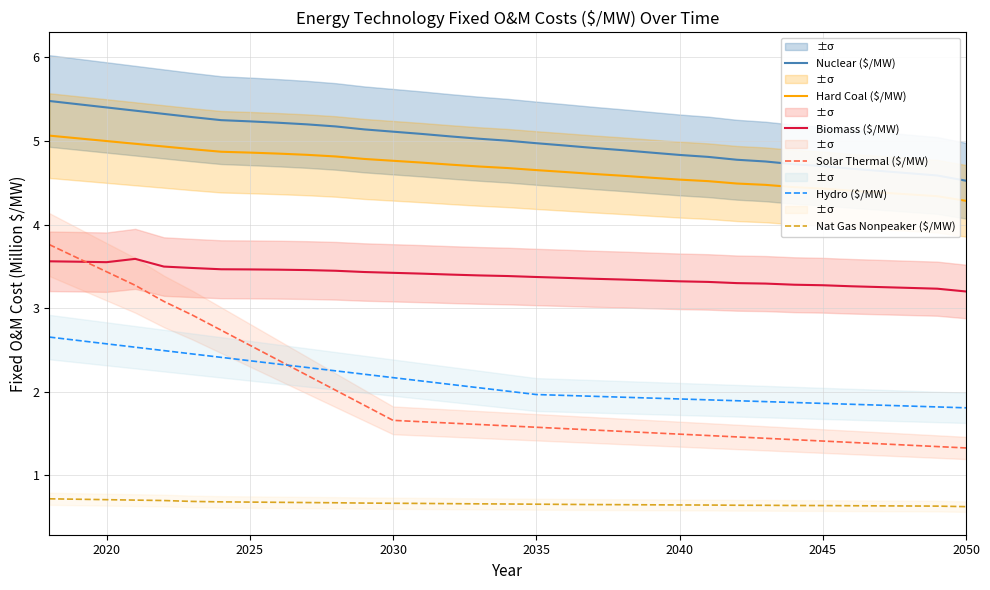

The Solar Thermal ($/MW) series shows 1.7 at 2030. True or false?

True